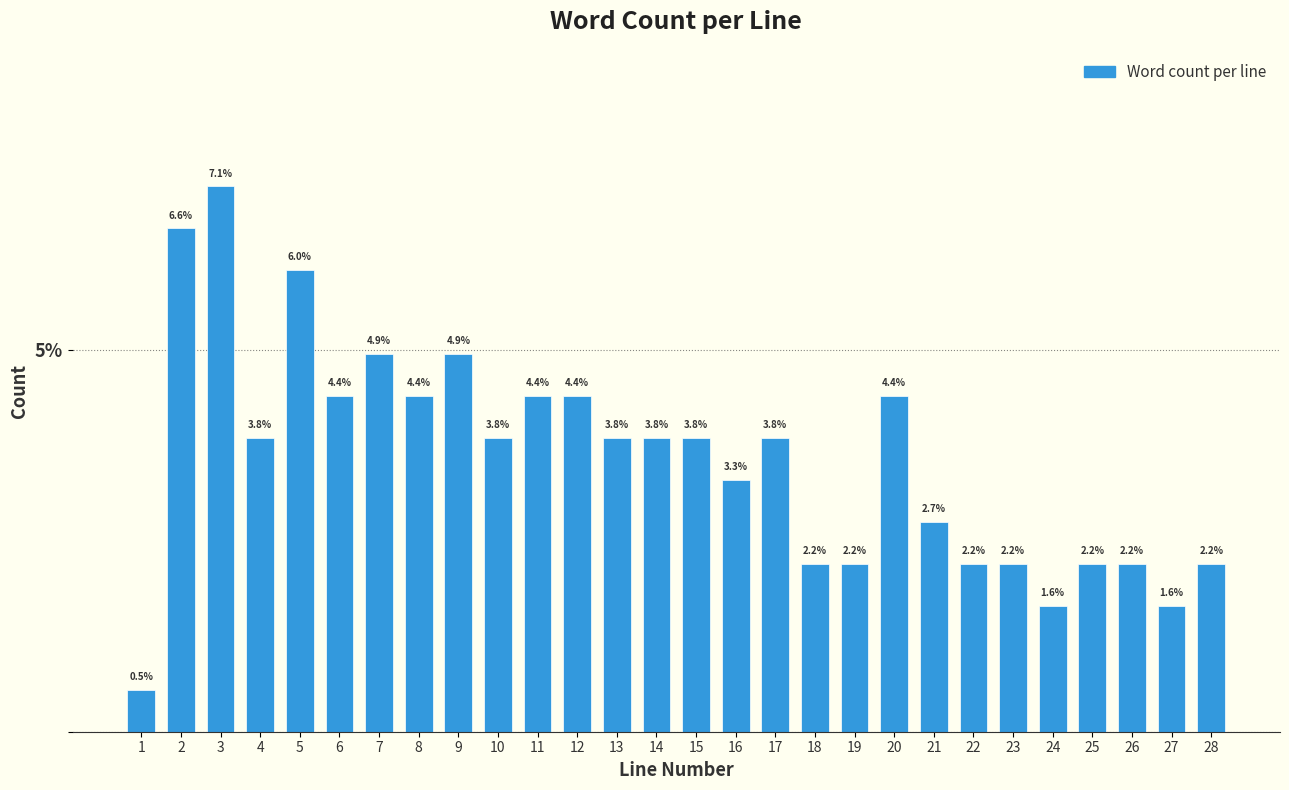

Reading right to left, transcribe all the data shown in this chart.

2.2	1.6	2.2	2.2	1.6	2.2	2.2	2.7	4.4	2.2	2.2	3.8	3.3	3.8	3.8	3.8	4.4	4.4	3.8	4.9	4.4	4.9	4.4	6.0	3.8	7.1	6.6	0.5